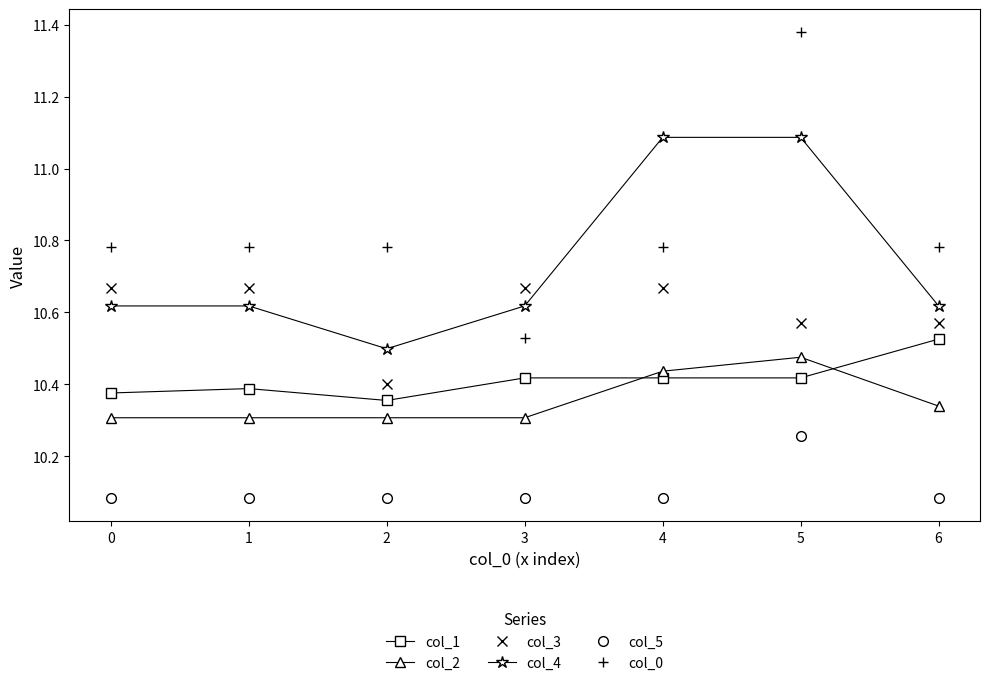

The value of col_1 at 6 is 10.5. True or false?

True